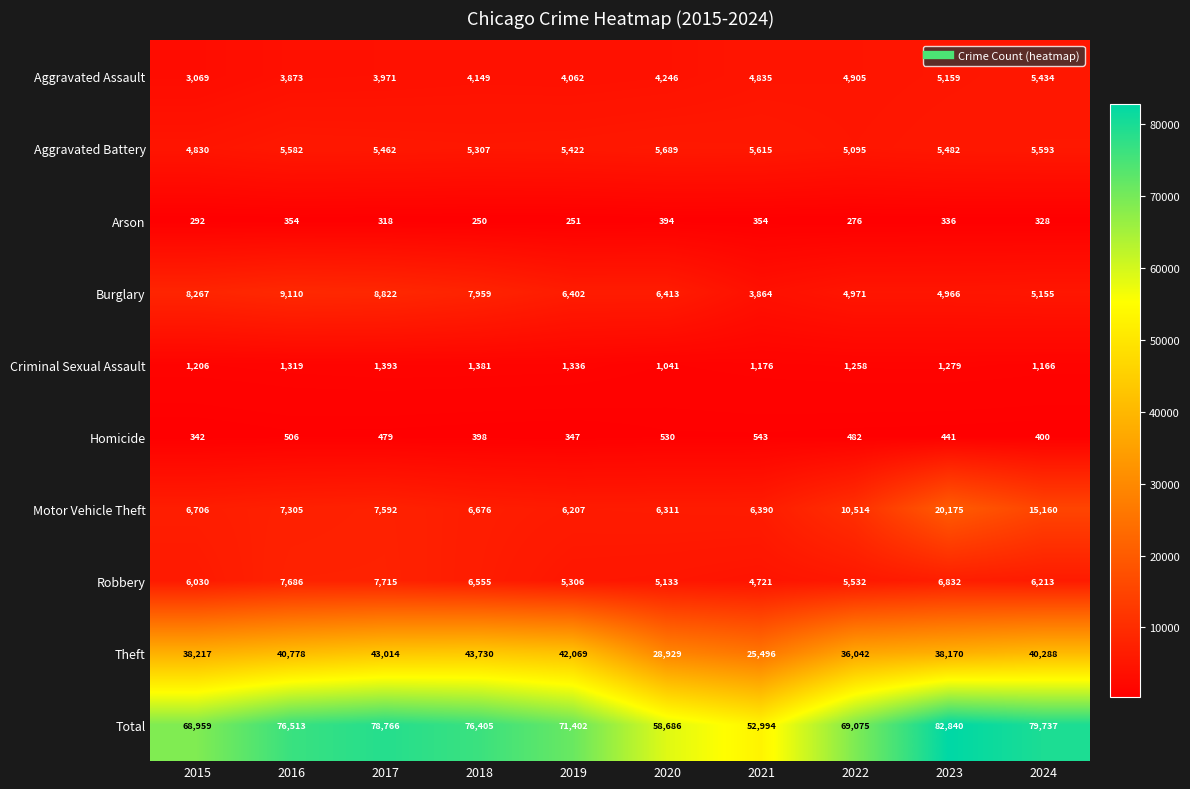

The Criminal Sexual Assault series shows 1381 at 2018. True or false?

True